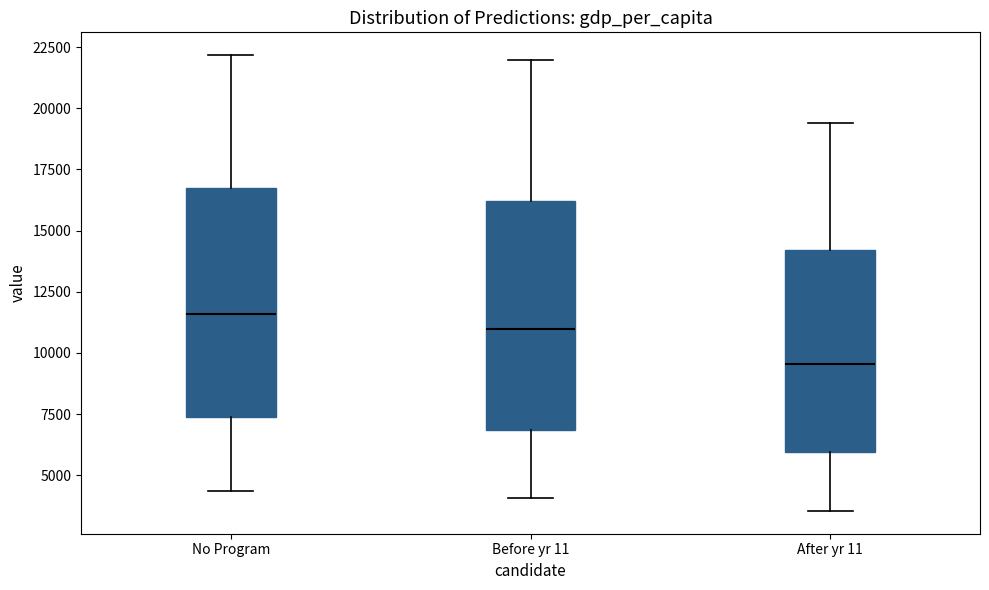

Where does the median line of the box for After yr 11 sit on the y-axis? The values are not printed on the chart, so give them approximately, as read against the axis.

9500